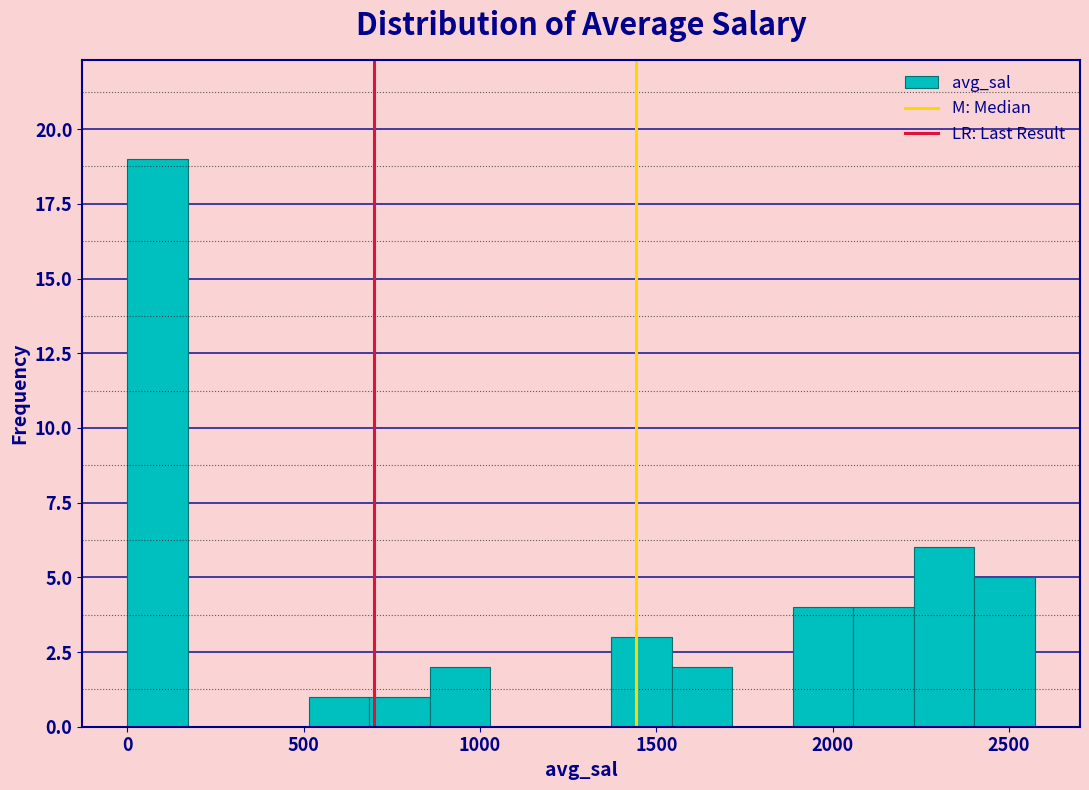

Around what value on the x-axis is the tallest bar? Give the approximate position of its centre, as read against the axis.

100